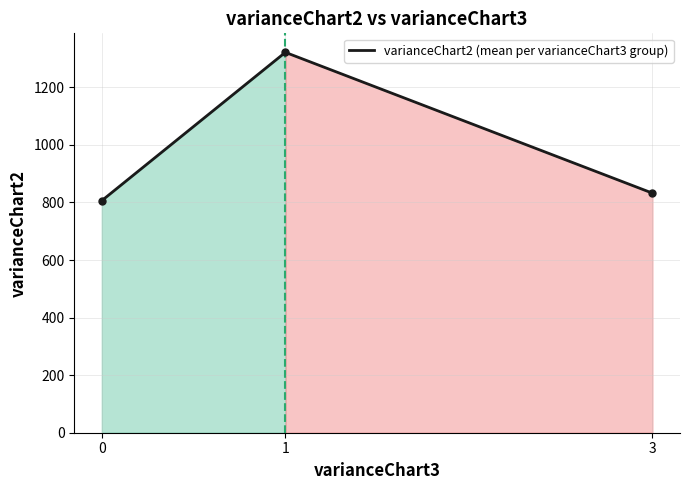

How many categories are shown in the chart?

3